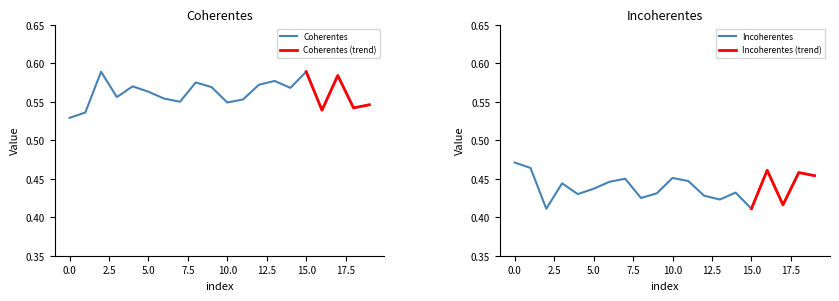

What is the value of the Coherentes point at the 3rd from the left?

0.6